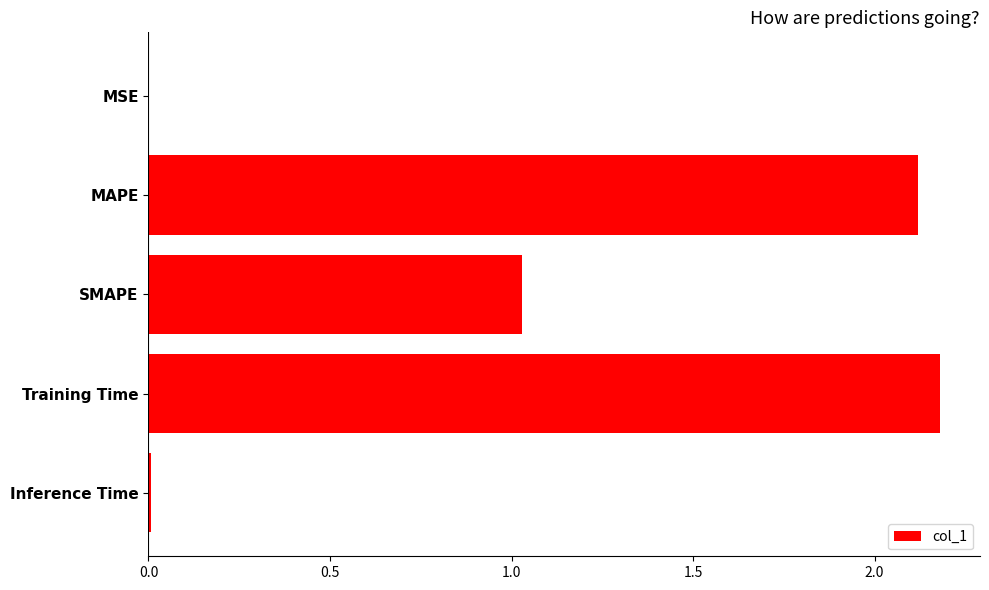

What is the sum of the values at Training Time and MAPE?

4.3